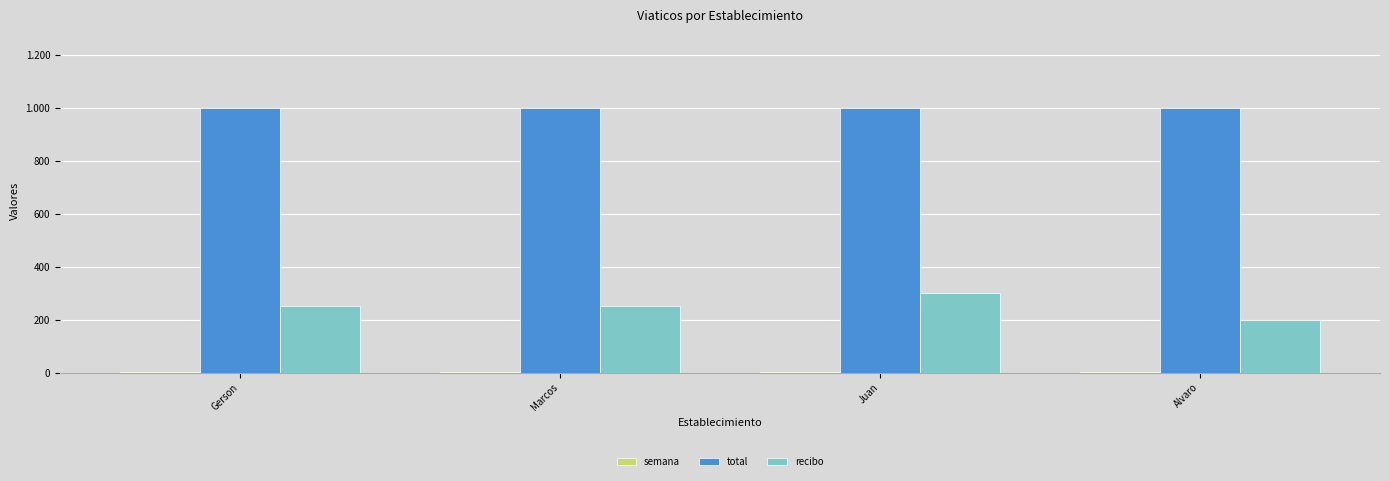

Reading left to right, transcribe all the data shown in this chart.

semana: 2	2	2	2
total: 1000	1000	1000	1000
recibo: 250	250	300	200